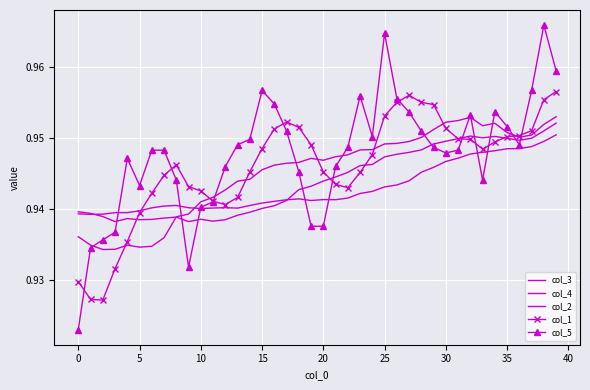

True or false: col_1 and col_4 cross at least once.

True